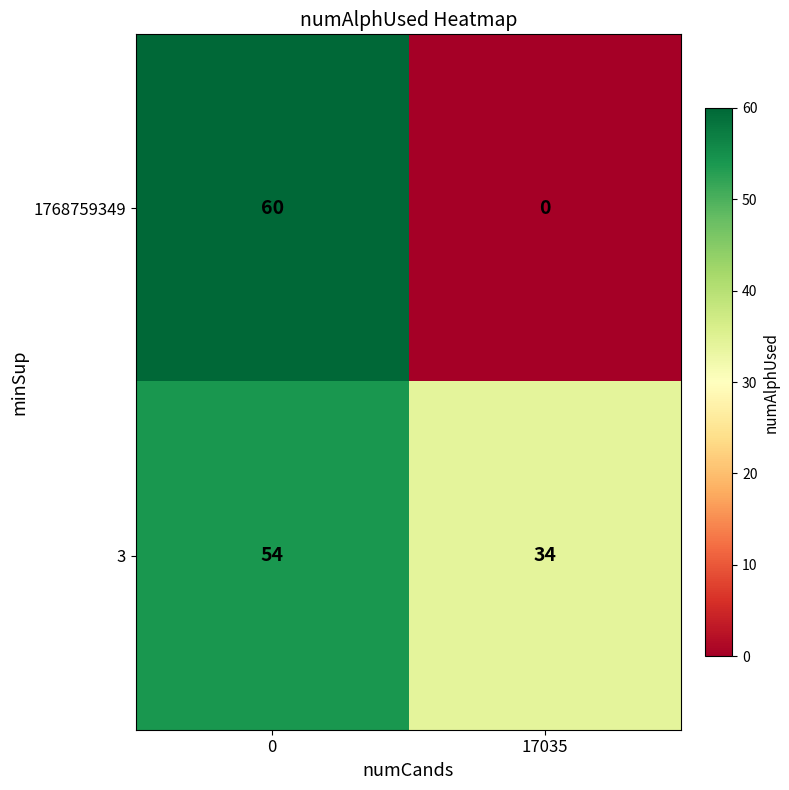

Rank the series by their maximum value, from lowest to highest.

3, 1768759349